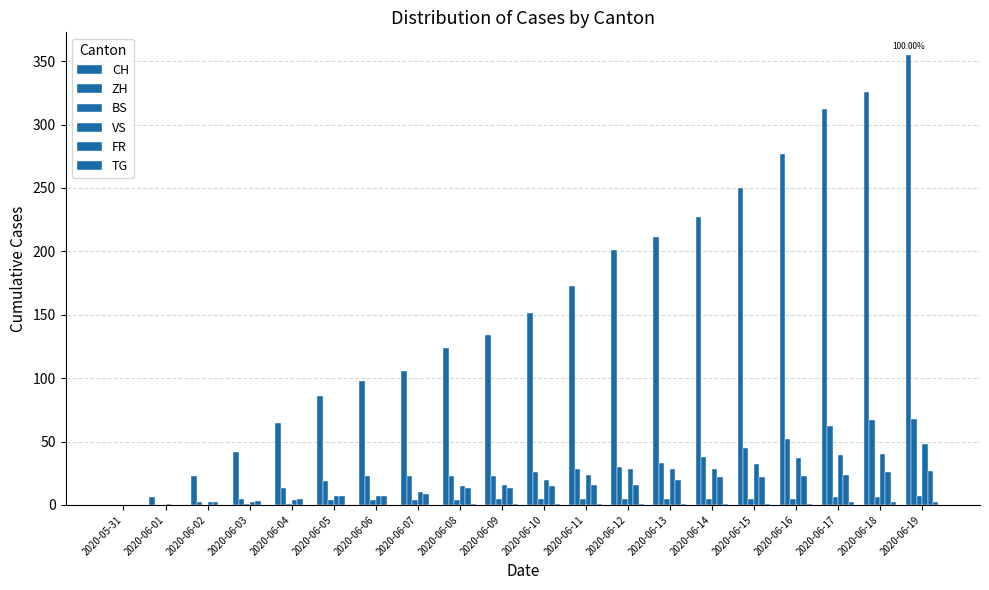

Reading left to right, what are all the values shown in this chart?

CH: 2020-05-31=0	2020-06-01=6	2020-06-02=23	2020-06-03=42	2020-06-04=65	2020-06-05=86	2020-06-06=98	2020-06-07=106	2020-06-08=124	2020-06-09=134	2020-06-10=151	2020-06-11=173	2020-06-12=201	2020-06-13=211	2020-06-14=227	2020-06-15=250	2020-06-16=277	2020-06-17=312	2020-06-18=326	2020-06-19=355
ZH: 2020-05-31=0	2020-06-01=0	2020-06-02=2	2020-06-03=5	2020-06-04=13	2020-06-05=19	2020-06-06=23	2020-06-07=23	2020-06-08=23	2020-06-09=23	2020-06-10=26	2020-06-11=28	2020-06-12=30	2020-06-13=33	2020-06-14=38	2020-06-15=45	2020-06-16=52	2020-06-17=62	2020-06-18=67	2020-06-19=68
BS: 2020-05-31=0	2020-06-01=0	2020-06-02=0	2020-06-03=1	2020-06-04=1	2020-06-05=4	2020-06-06=4	2020-06-07=4	2020-06-08=4	2020-06-09=5	2020-06-10=5	2020-06-11=5	2020-06-12=5	2020-06-13=5	2020-06-14=5	2020-06-15=5	2020-06-16=5	2020-06-17=6	2020-06-18=6	2020-06-19=7
VS: 2020-05-31=0	2020-06-01=1	2020-06-02=2	2020-06-03=2	2020-06-04=4	2020-06-05=7	2020-06-06=7	2020-06-07=10	2020-06-08=15	2020-06-09=16	2020-06-10=20	2020-06-11=24	2020-06-12=28	2020-06-13=28	2020-06-14=28	2020-06-15=32	2020-06-16=37	2020-06-17=39	2020-06-18=40	2020-06-19=48
FR: 2020-05-31=0	2020-06-01=0	2020-06-02=2	2020-06-03=3	2020-06-04=5	2020-06-05=7	2020-06-06=7	2020-06-07=9	2020-06-08=13	2020-06-09=13	2020-06-10=15	2020-06-11=16	2020-06-12=16	2020-06-13=20	2020-06-14=22	2020-06-15=22	2020-06-16=23	2020-06-17=24	2020-06-18=26	2020-06-19=27
TG: 2020-05-31=0	2020-06-01=0	2020-06-02=0	2020-06-03=0	2020-06-04=0	2020-06-05=0	2020-06-06=0	2020-06-07=0	2020-06-08=1	2020-06-09=1	2020-06-10=1	2020-06-11=1	2020-06-12=1	2020-06-13=1	2020-06-14=1	2020-06-15=1	2020-06-16=1	2020-06-17=2	2020-06-18=2	2020-06-19=2